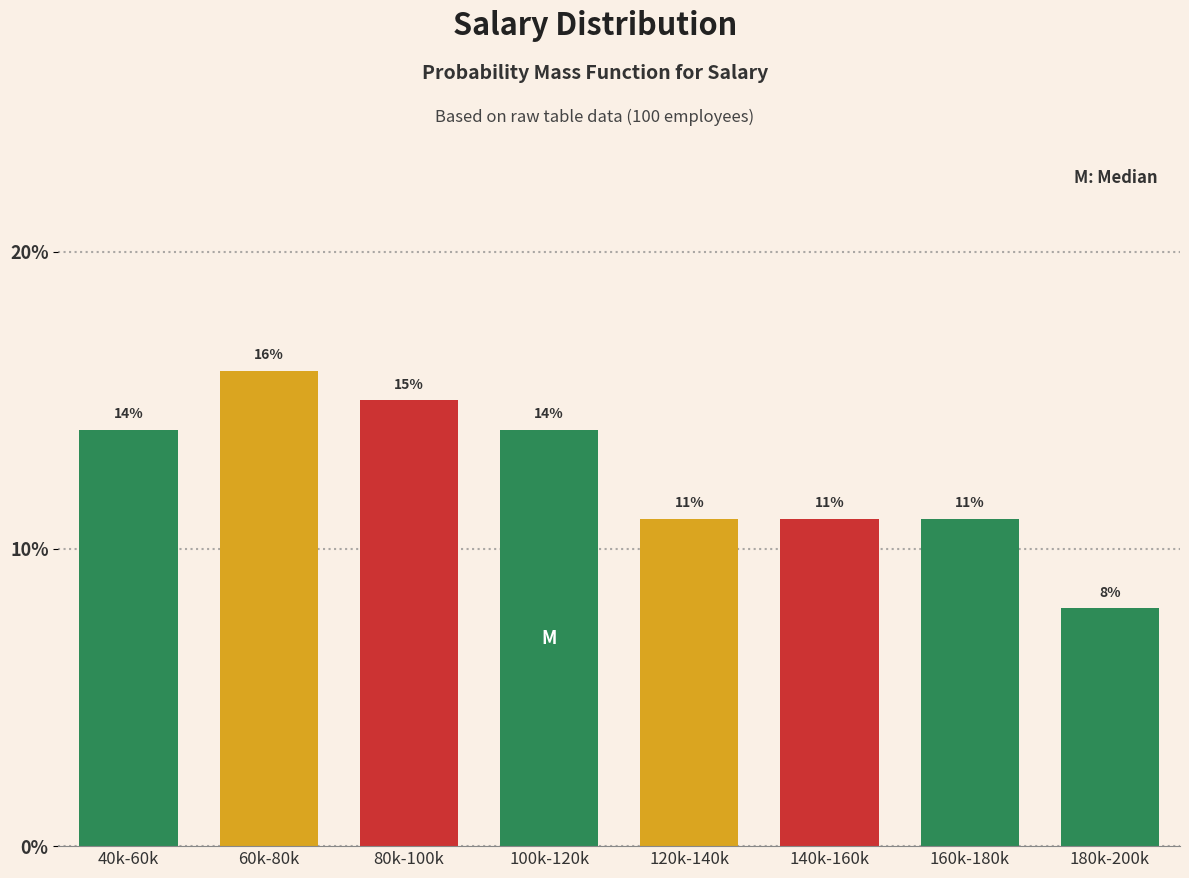

Reading left to right, what are all the values shown in this chart?

14.0	16.0	15.0	14.0	11.0	11.0	11.0	8.0